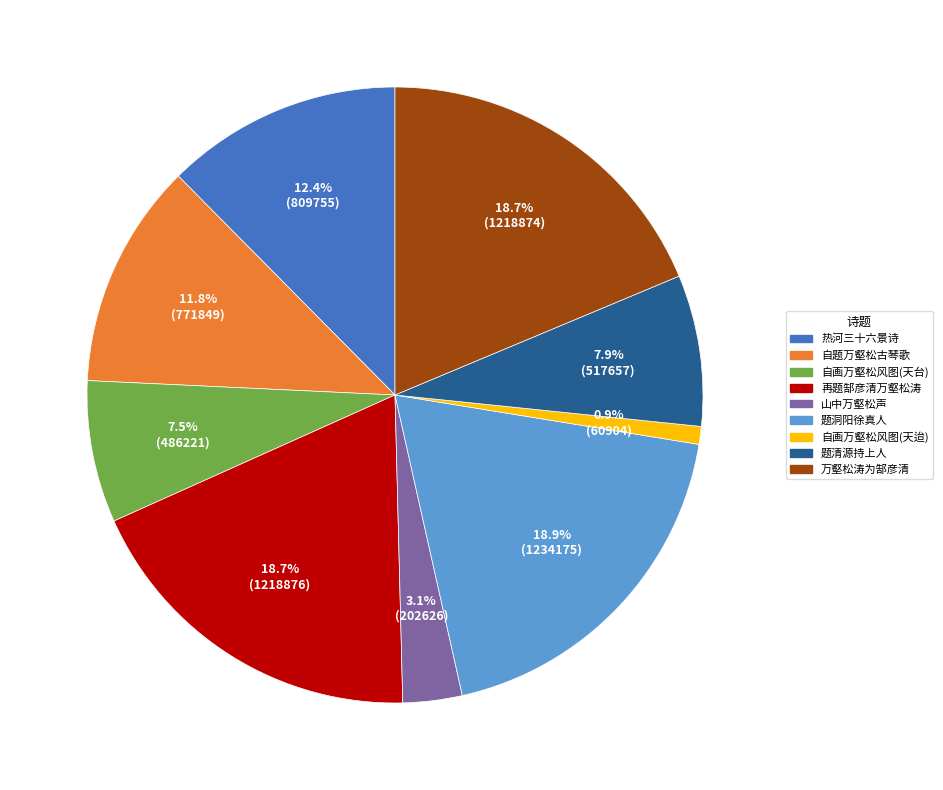

Is there any slice that represents more than half of the pie?

No